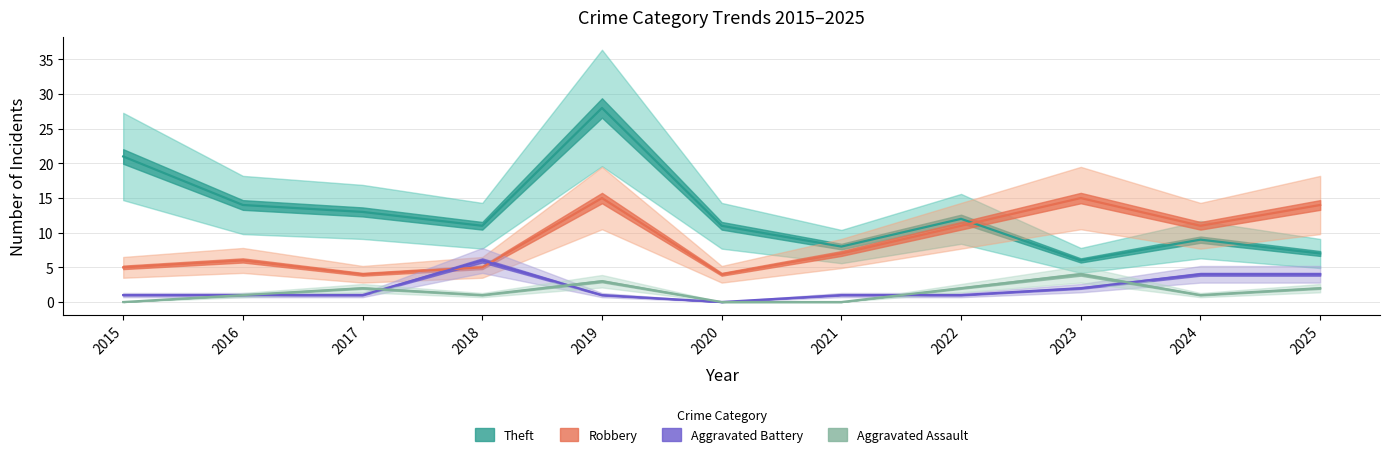

What are all the series names shown in the legend?

Theft line, Robbery line, Aggravated Battery line, Aggravated Assault line